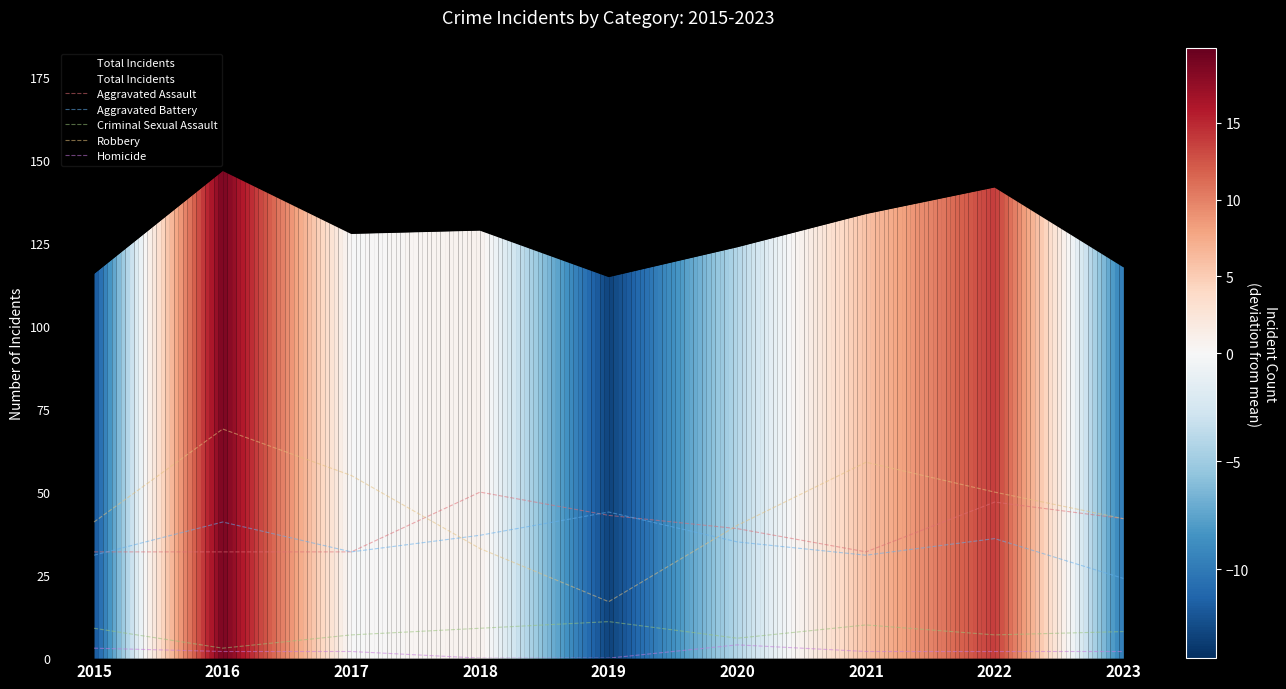

Does the chart display data point markers on the line(s)?

No